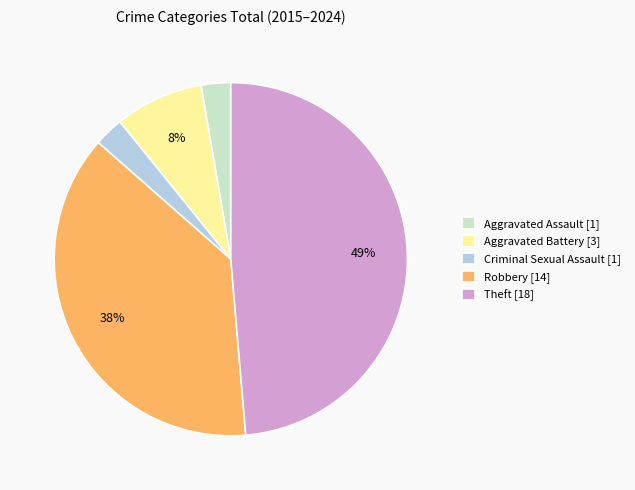

To the nearest percent, what is the average slice percentage?

20%